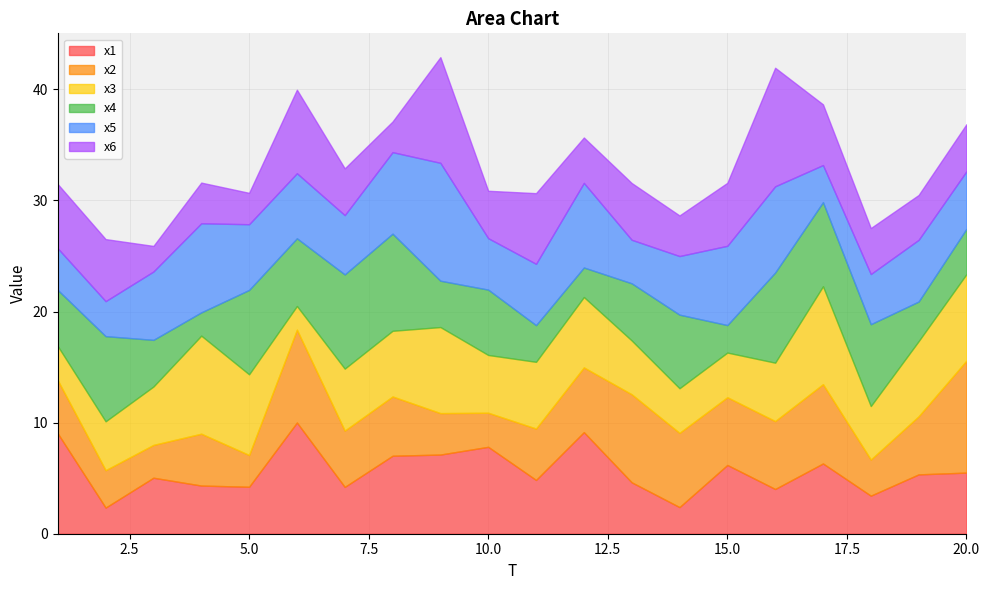

What is the average value of the x4 series?

5.5